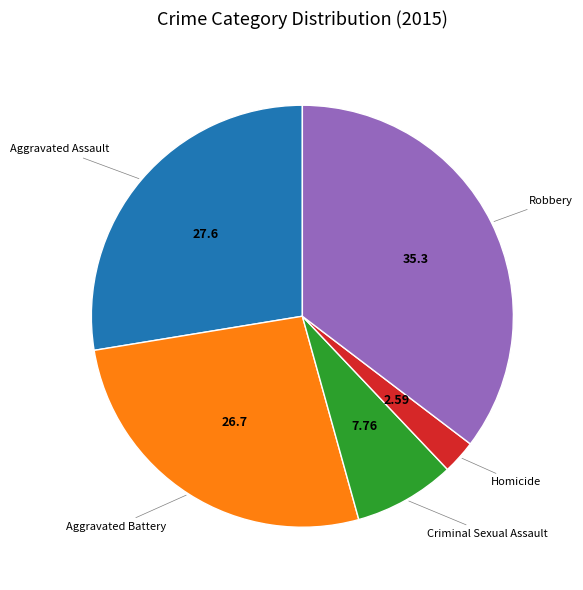

Is there a majority slice in this chart?

No